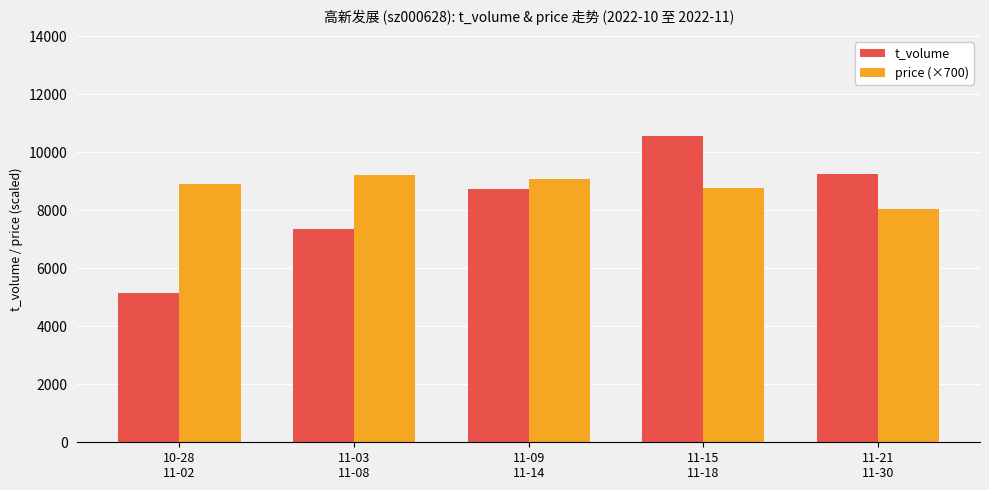

The value of price (×700) at 11-15
11-18 is 8753.5. True or false?

True